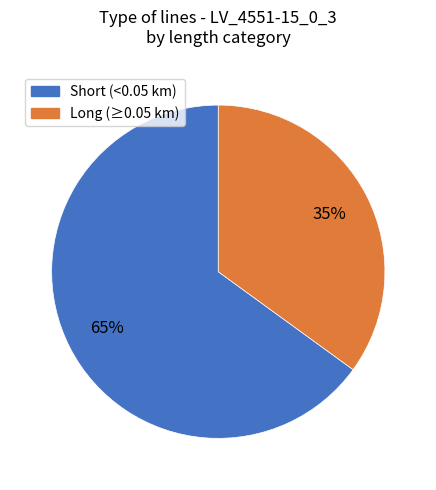

How many slices are in this pie chart?

2